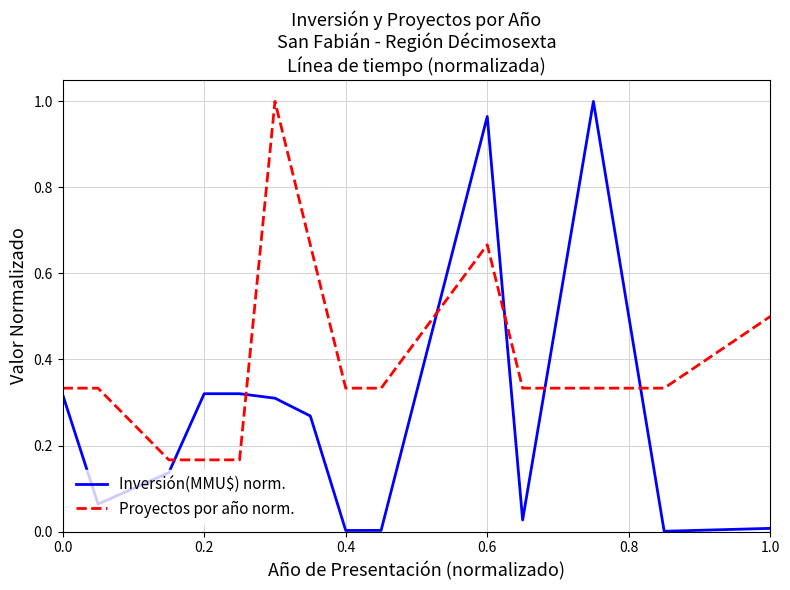

True or false: Inversión(MMU$) norm. and Proyectos por año norm. intersect in this chart.

True